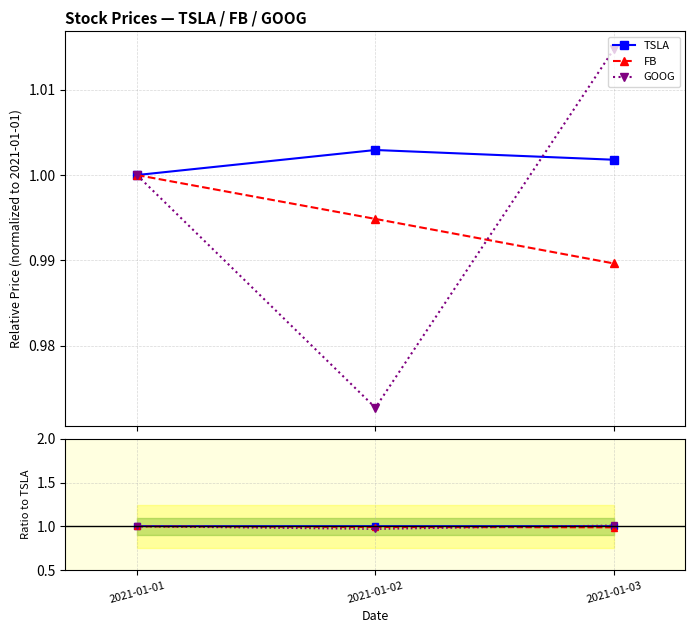

Rank the series at 2021-01-01 from highest to lowest value.

TSLA, FB, GOOG